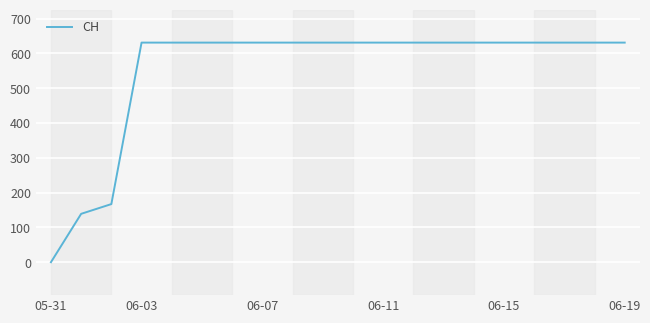

What is the greatest value displayed?

631